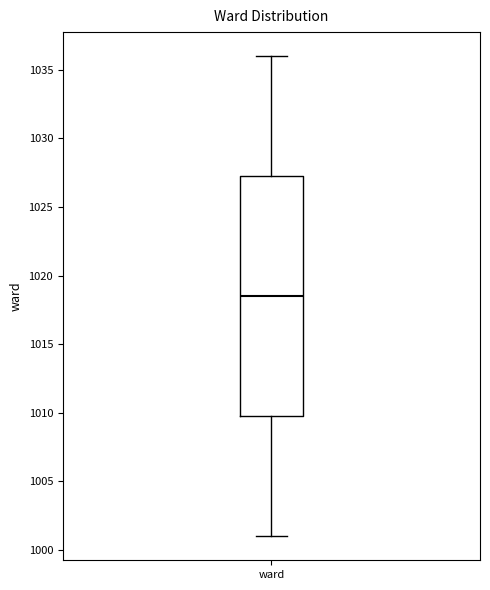

Transcribe this box plot: give where the median line is, the range the box spans, and where the two whiskers end, as read against the y-axis. The values are not printed on the chart, so give them approximately, as read against the axis.

median 1018.5, box 1010.0 to 1027.5, whiskers 1001.0 to 1036.0